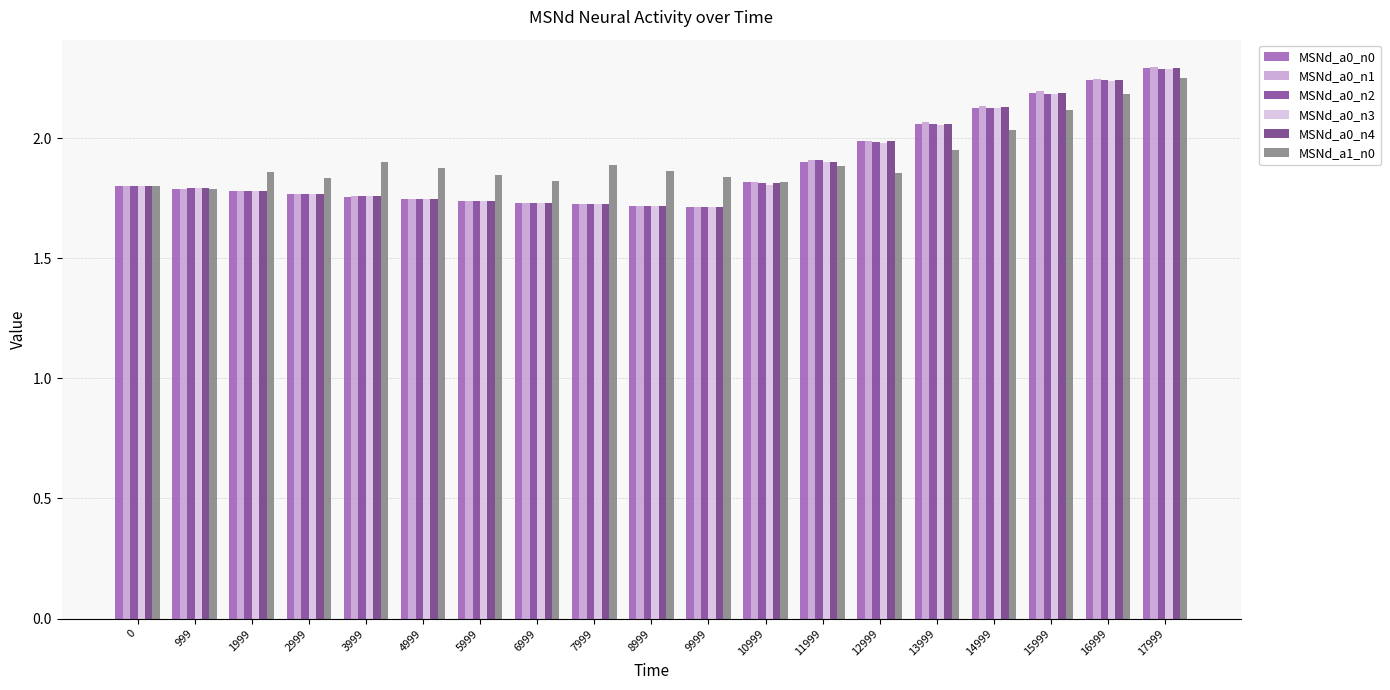

The value of MSNd_a0_n3 at 17999 is 2.3. True or false?

True